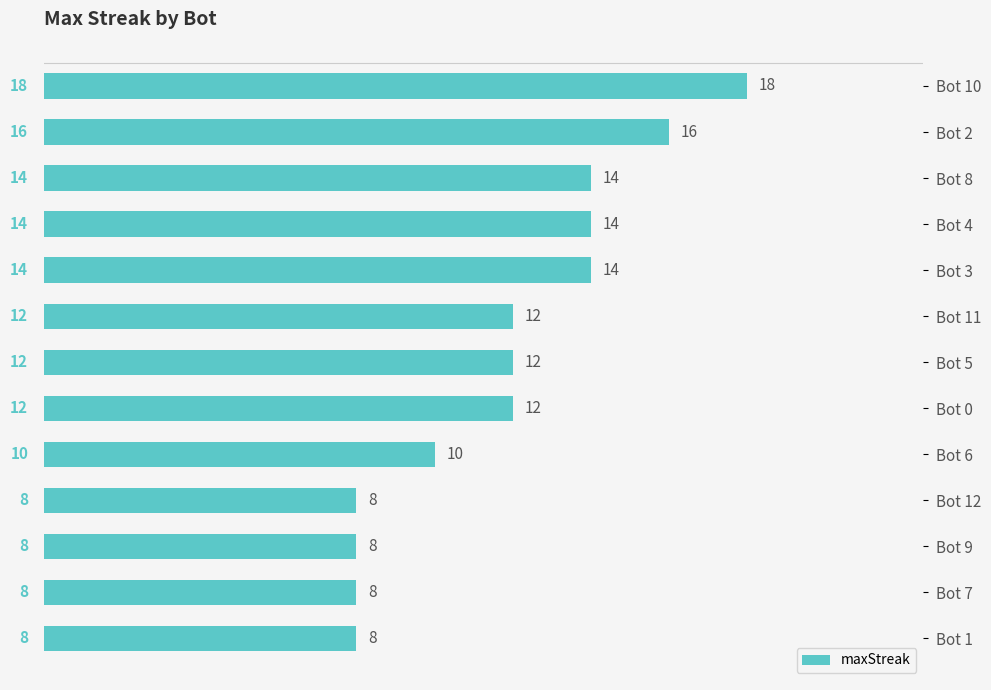

Count the values in the range 8 to 14.

11